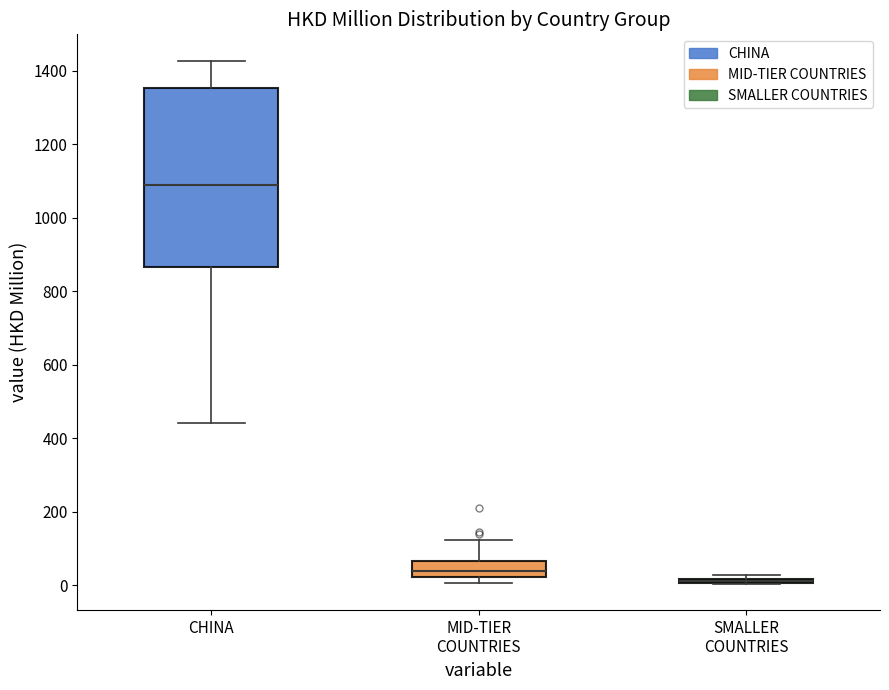

Comparing the boxes themselves (not the whiskers), which one is the tallest?

CHINA